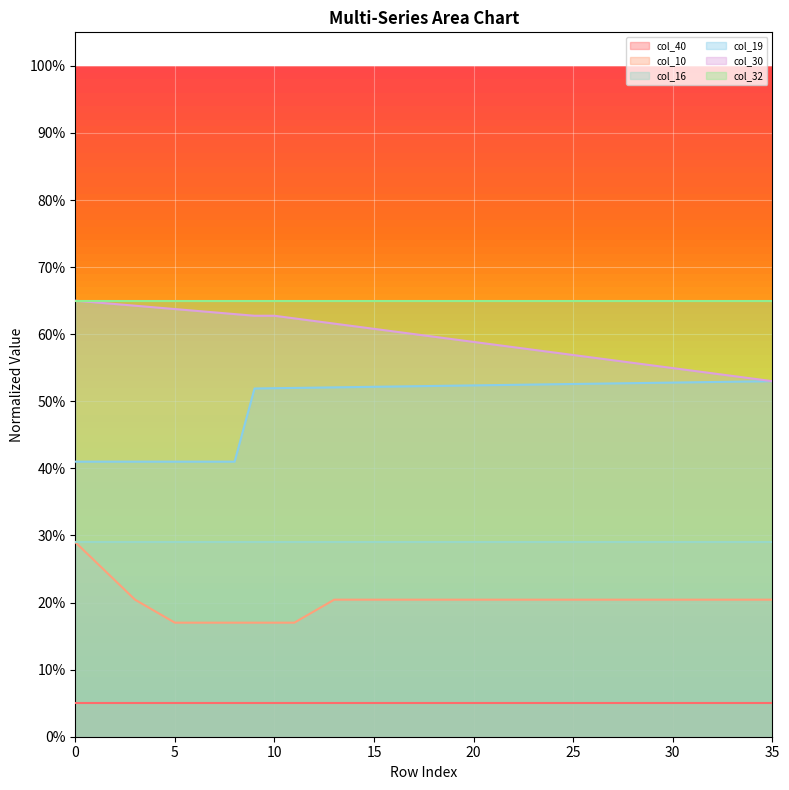

What is the lowest value of the col_10 series?

0.2